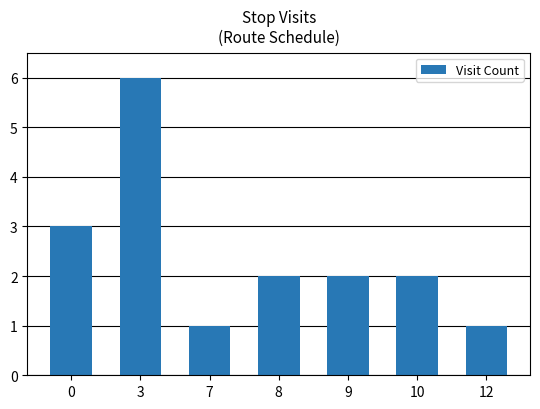

Reading right to left, list all the values displayed in this chart.

12=1	10=2	9=2	8=2	7=1	3=6	0=3